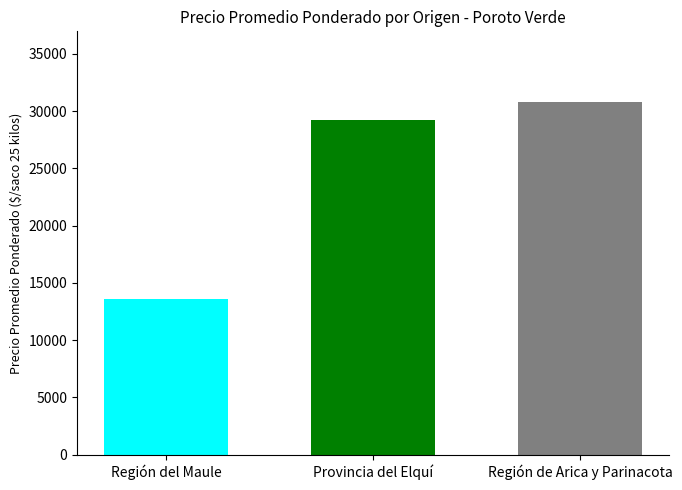

What is the difference between the highest and lowest values at Provincia del Elquí?

17217.0